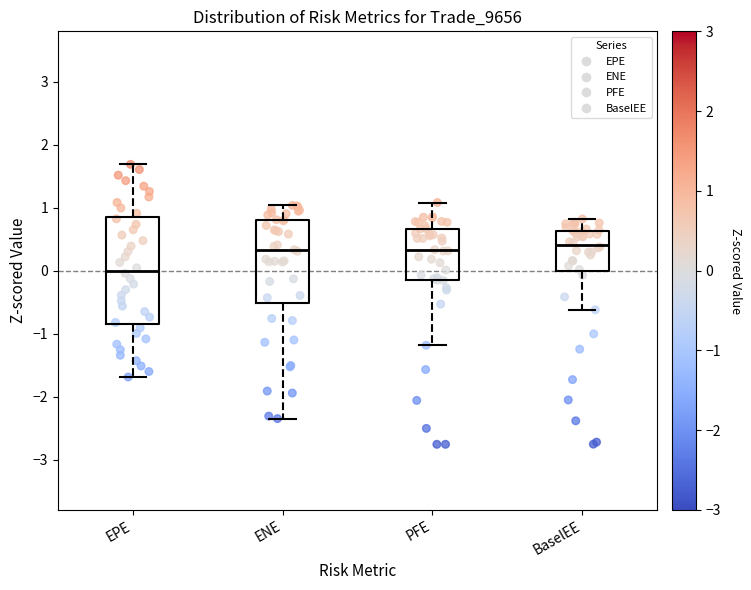

Reading left to right, read every box against the y-axis: the position of its median line, the range the box covers, and the ends of its whiskers. The values are not printed on the chart, so give them approximately, as read against the axis.

EPE: median 0.0, box -0.8 to 0.8, whiskers -1.7 to 1.7
ENE: median 0.3, box -0.5 to 0.8, whiskers -2.4 to 1.0
PFE: median 0.3, box -0.2 to 0.7, whiskers -1.2 to 1.1
BaselEE: median 0.4, box 0.0 to 0.6, whiskers -0.6 to 0.8